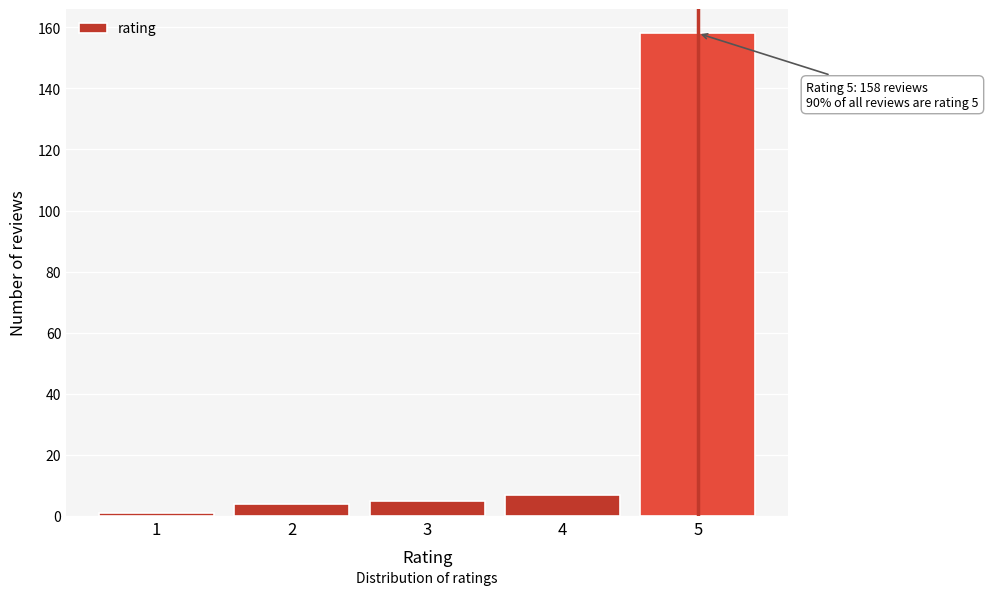

Over which range of the x-axis is the bar tallest?

4.5 to 5.5